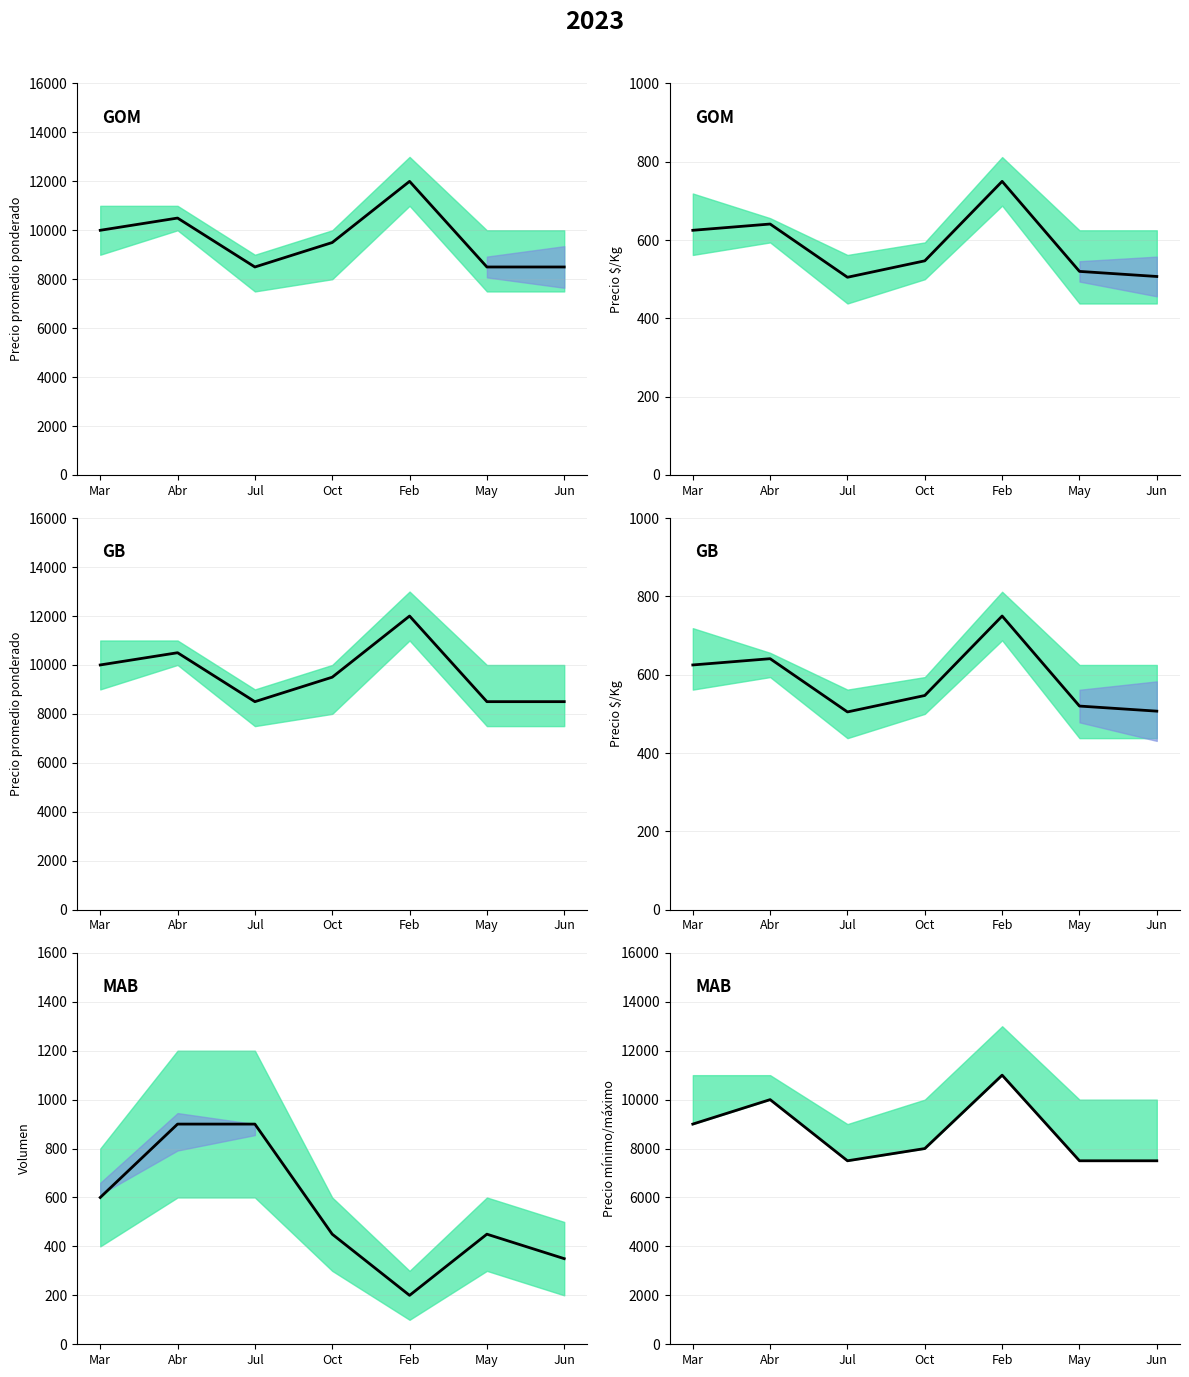

List the series in order of their peak value, lowest first.

Precio mínimo, Precio promedio ponderado